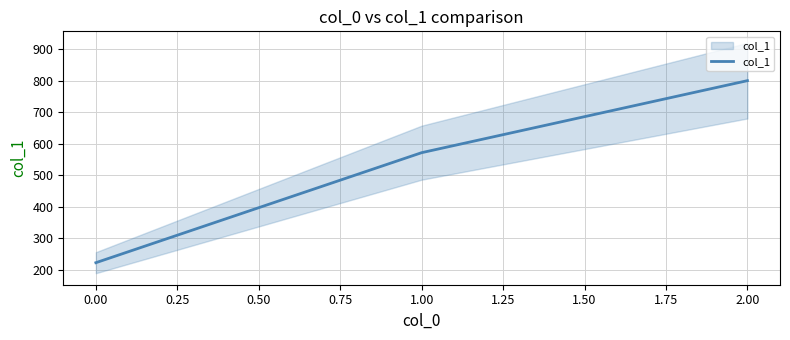

How many categories are shown in the chart?

3